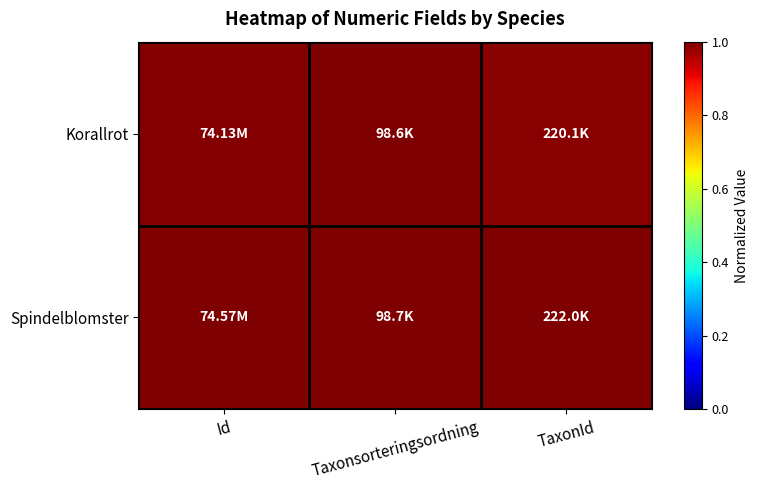

At which category is the sum across all series the highest?

Taxonsorteringsordning